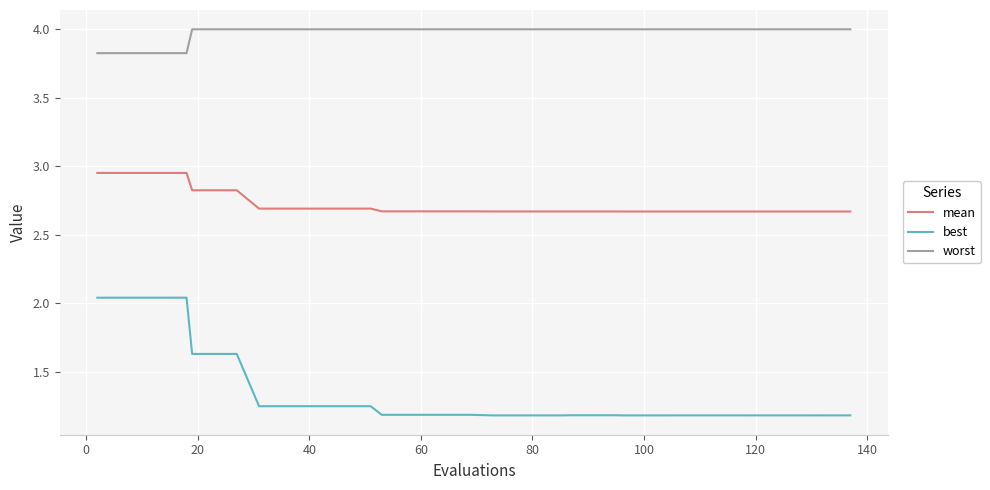

Which series has the largest range (max minus min)?

best